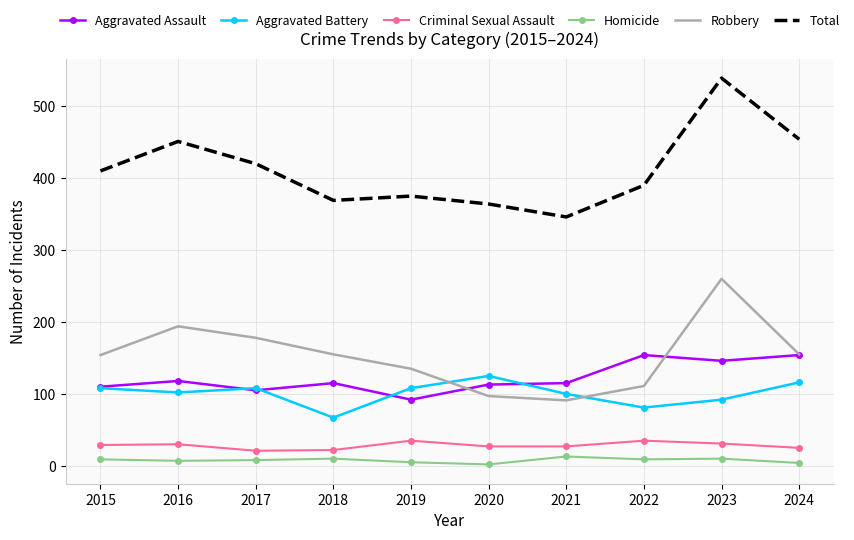

What is the difference between the Homicide values at 2015 and 2019?

4